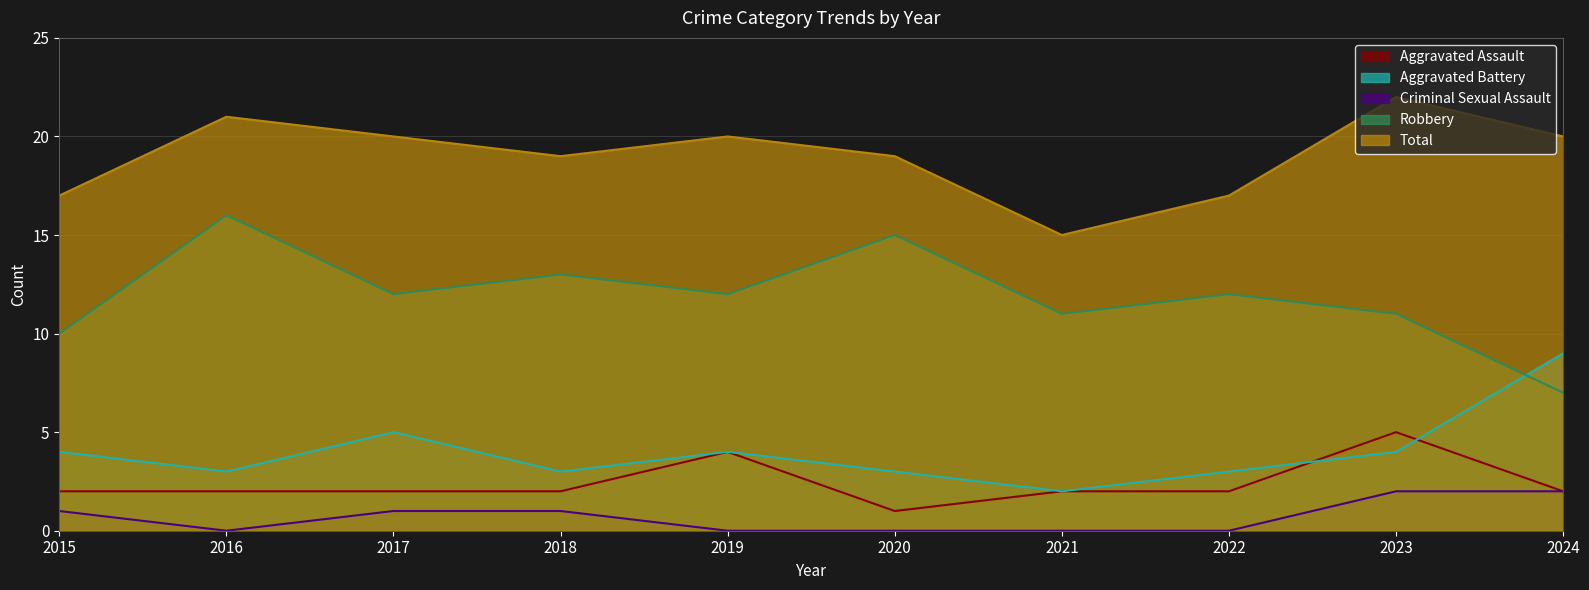

What is the difference between the second highest and second lowest values in the Aggravated Assault series?

2